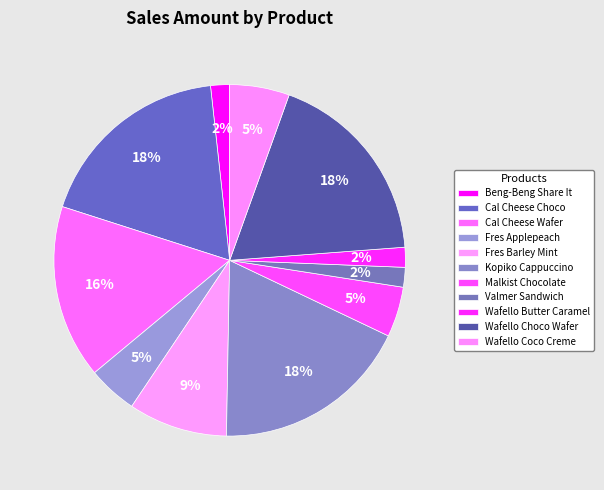

Which has a higher value, Cal Cheese Wafer or Beng-Beng Share It?

Cal Cheese Wafer